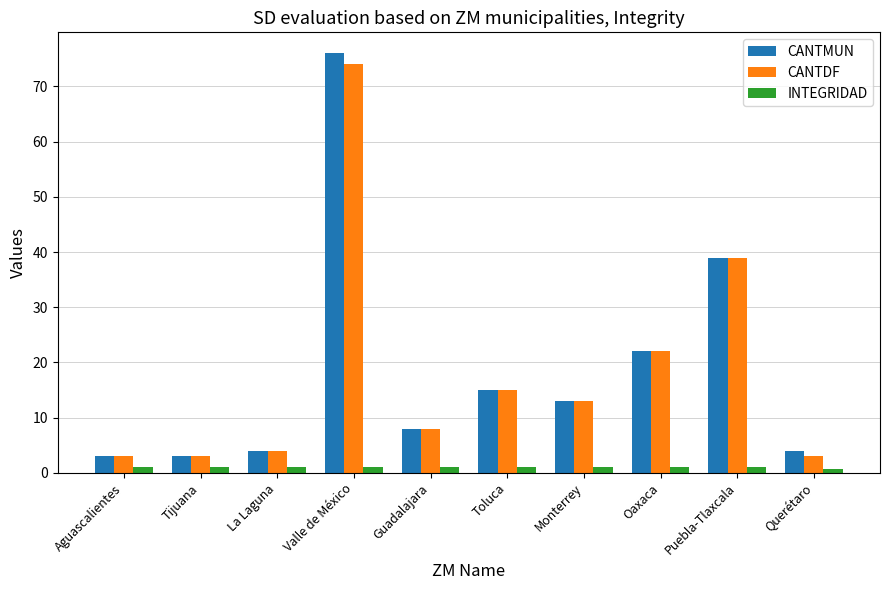

Which label corresponds to the largest value in the chart?

Valle de México